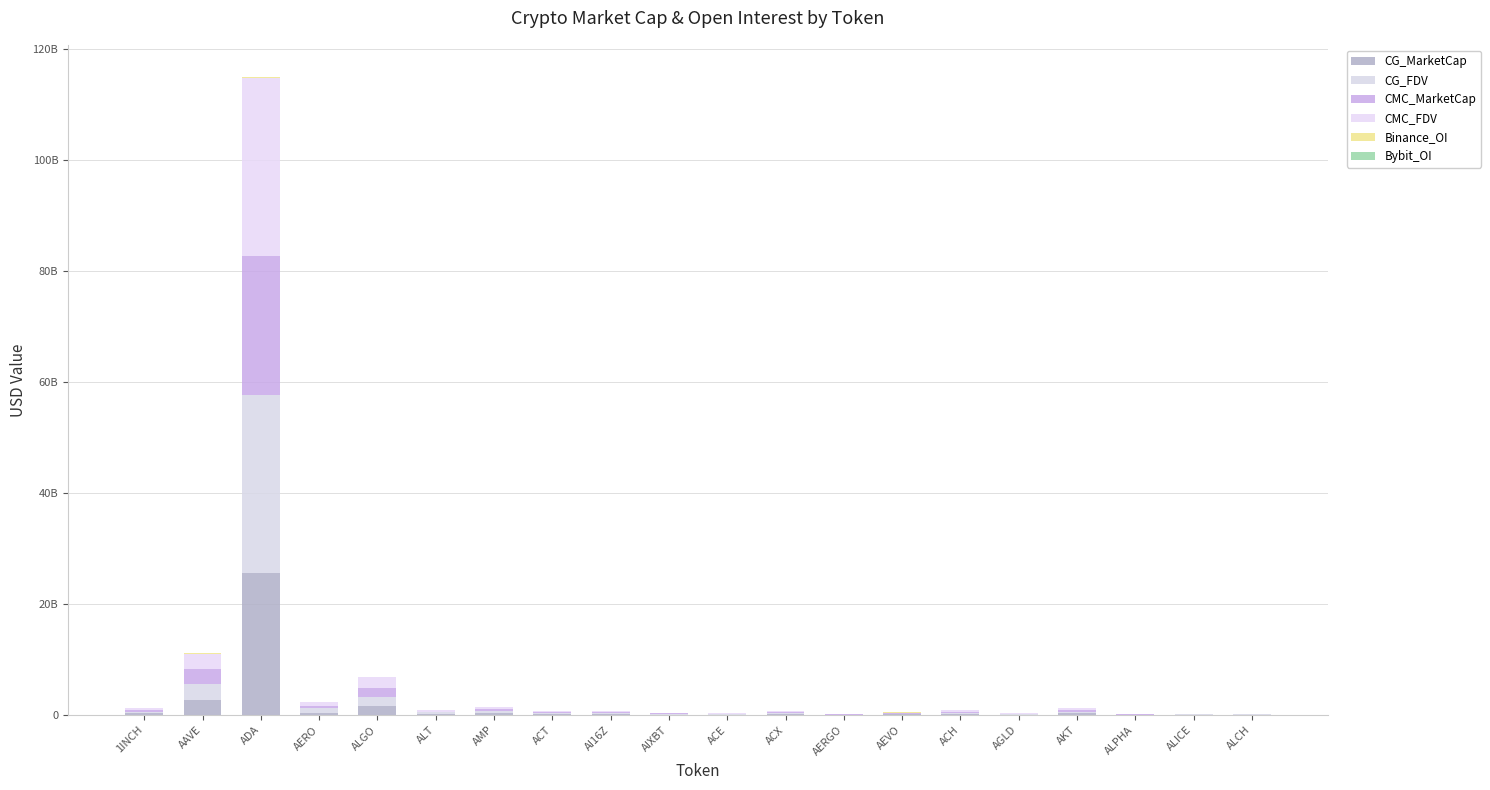

What is the label of the 13th bar from the right?

ACT